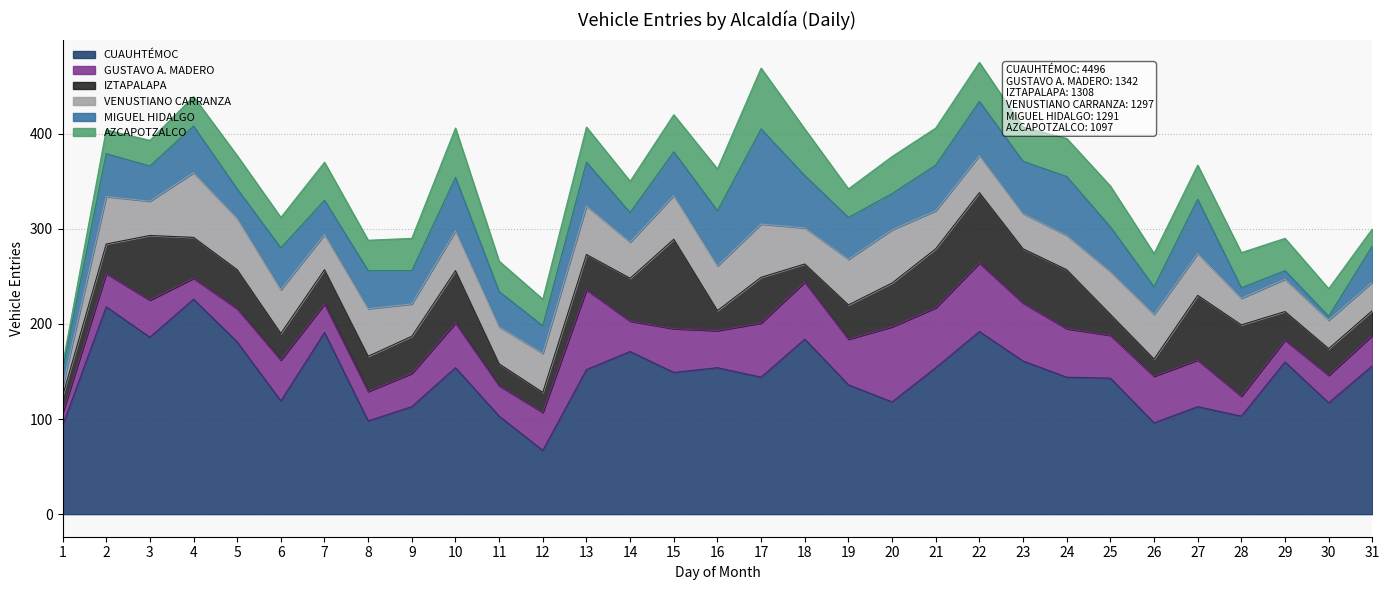

How many intersections are there between IZTAPALAPA and GUSTAVO A. MADERO?

13